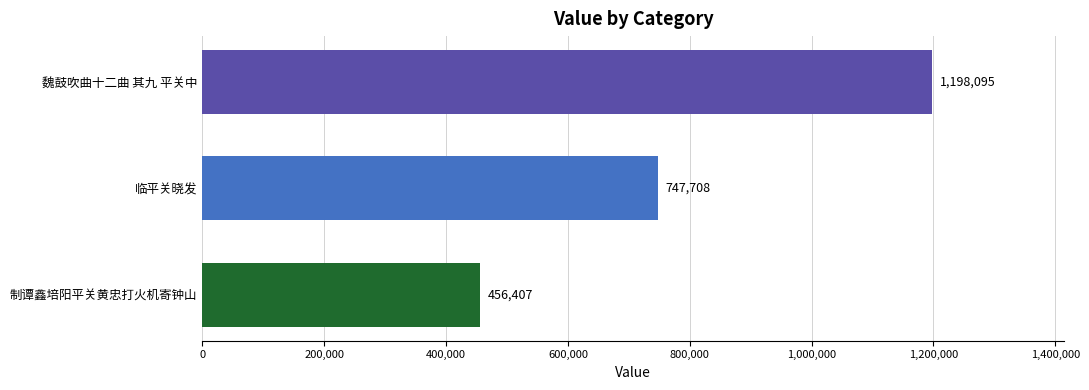

Rank the categories by value from lowest to highest.

制谭鑫培阳平关黄忠打火机寄钟山, 临平关晓发, 魏鼓吹曲十二曲 其九 平关中